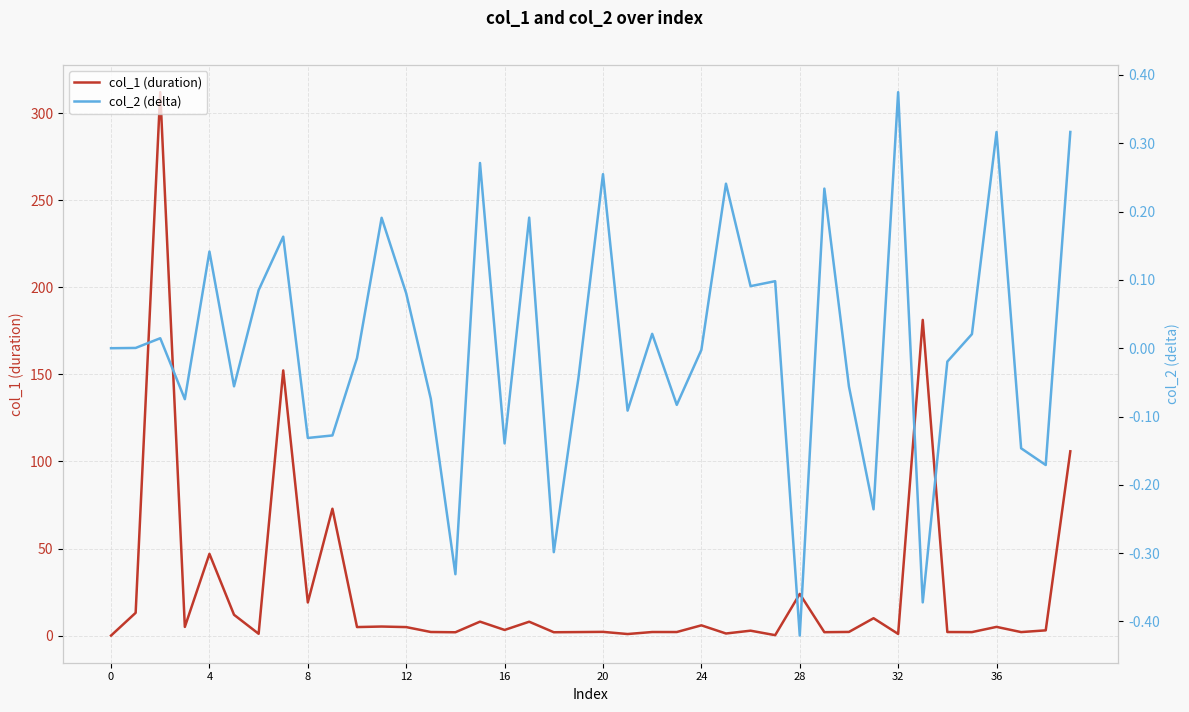

Is it true that col_1 (duration) equals 2.1 at 30?

True